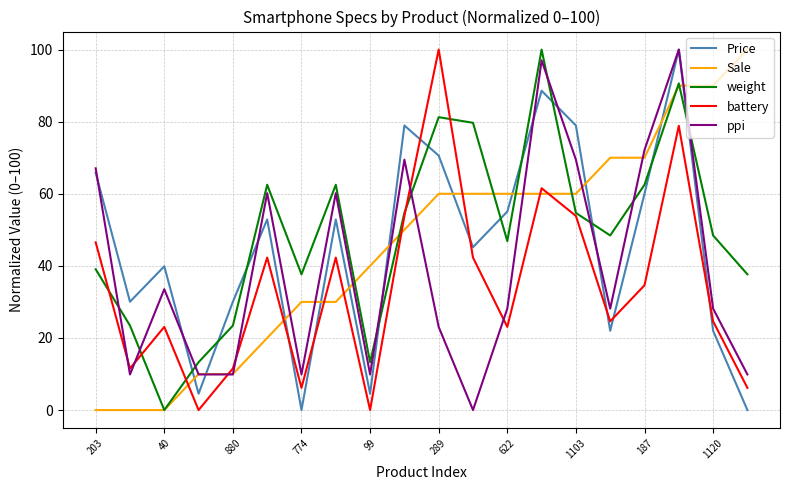

In Price, how many points are higher than both neighbors (excluding endpoints)?

6